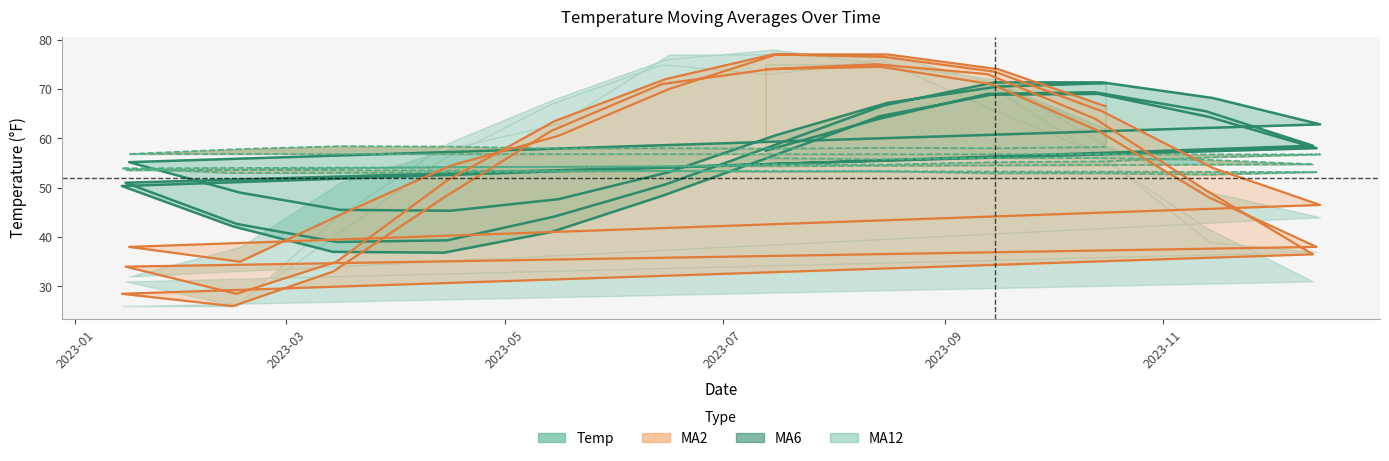

What is the maximum value for MA12 line?

58.4